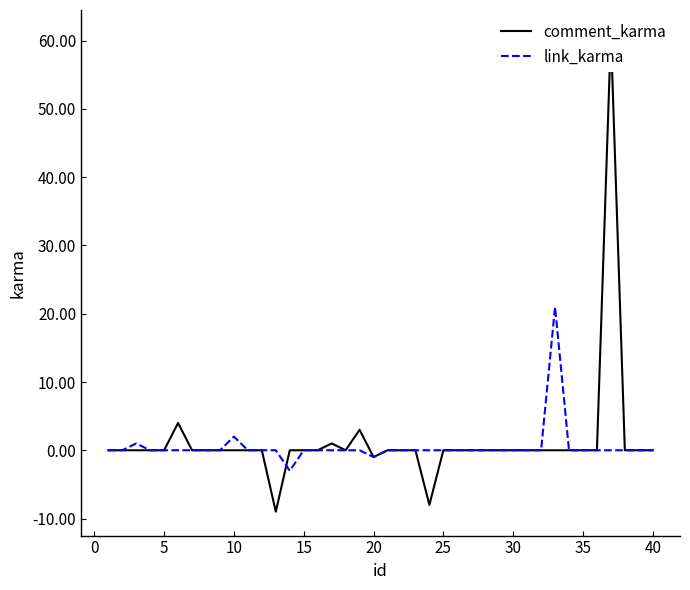

In comment_karma, how many points are higher than both neighbors (excluding endpoints)?

4